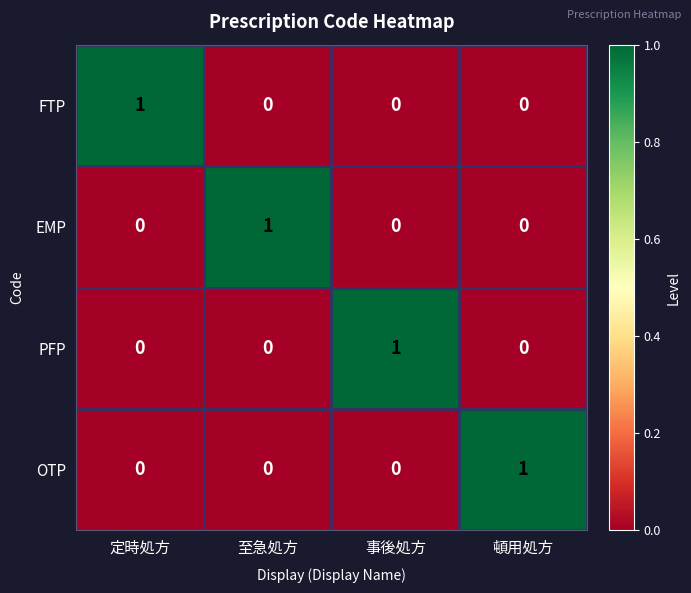

What is the greatest value displayed?

1